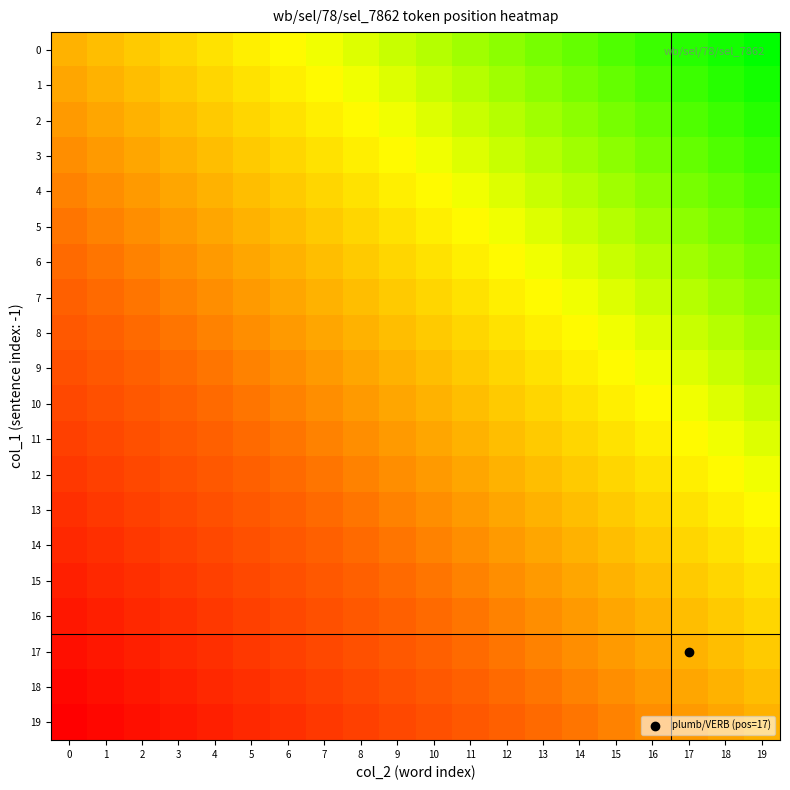

Count the number of categories in the chart.

20